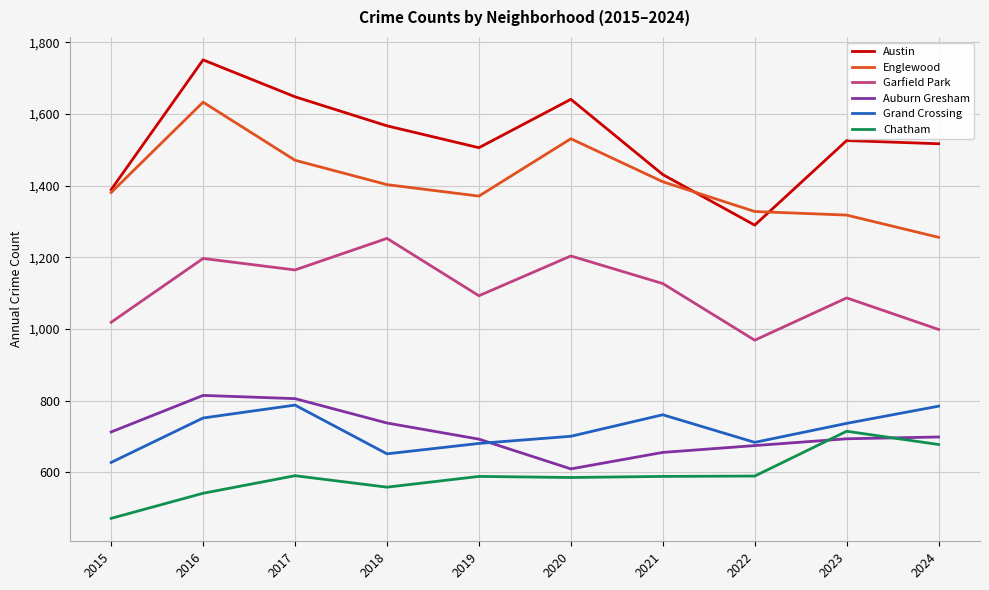

Which series changed the most between 2023 and 2024?

Garfield Park